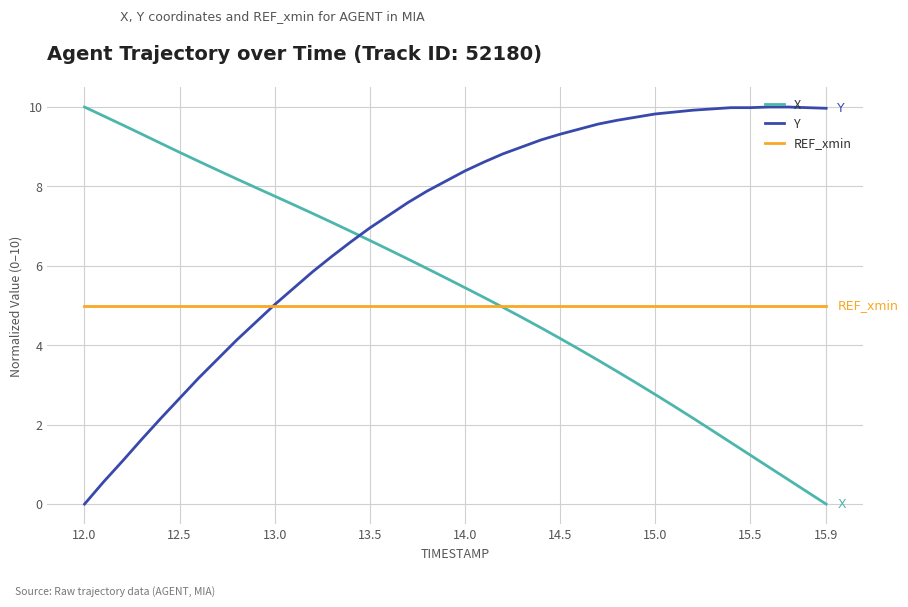

What is the lowest value of the REF_xmin series?

5.0